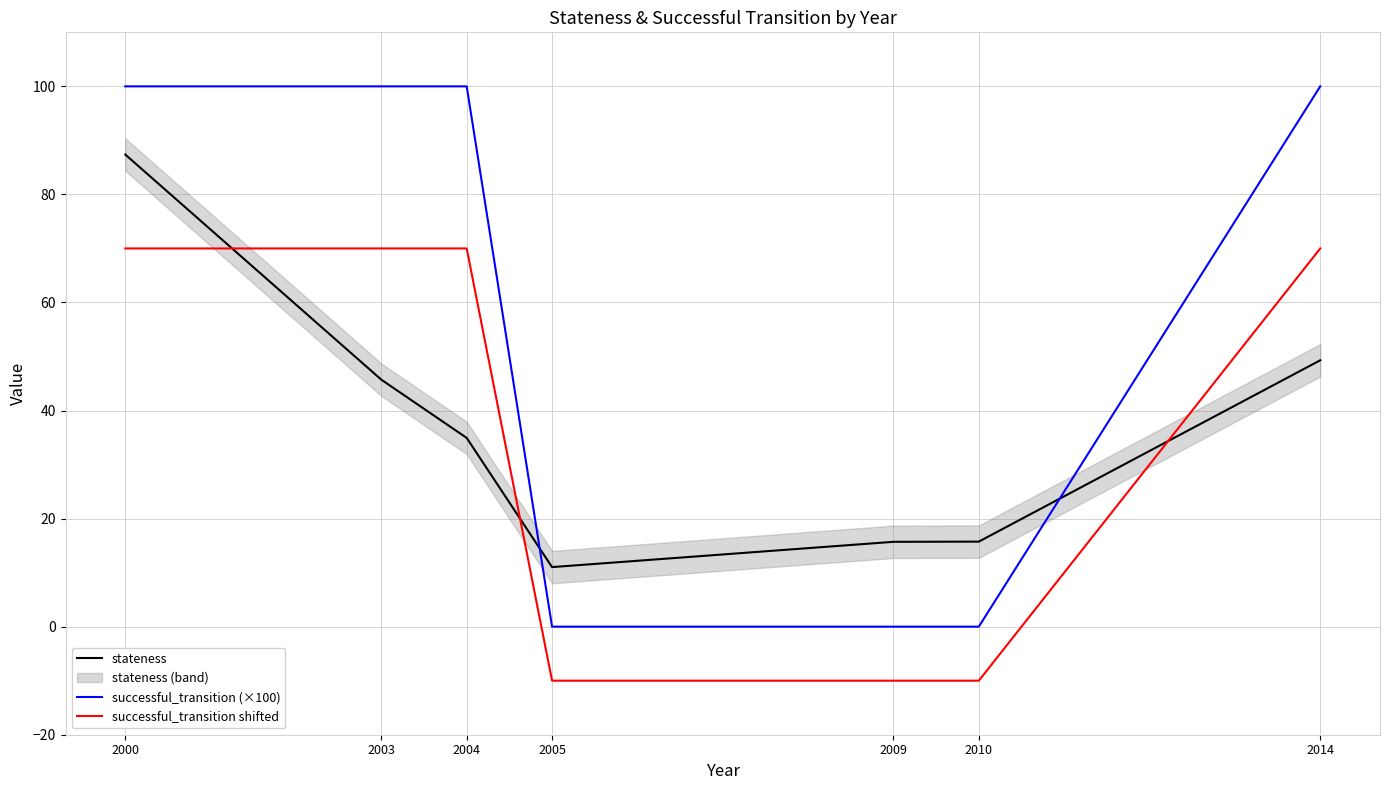

At which category is the sum across all series the highest?

2000